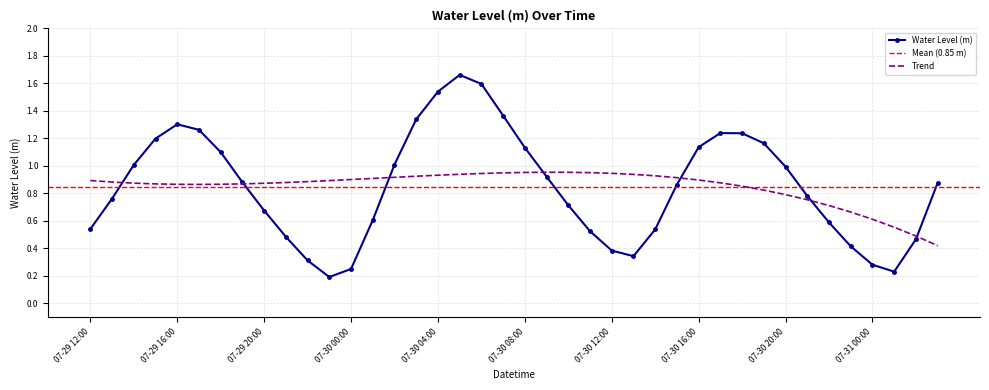

What is the label of the 14th point from the right?

07-30 14:00